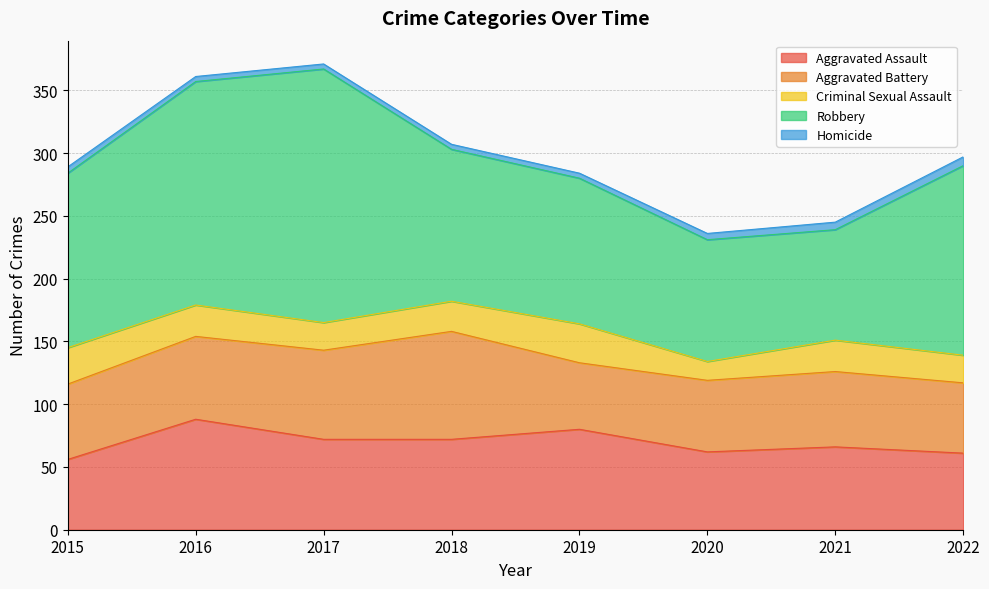

Where is the first local maximum for Aggravated Assault?

2016